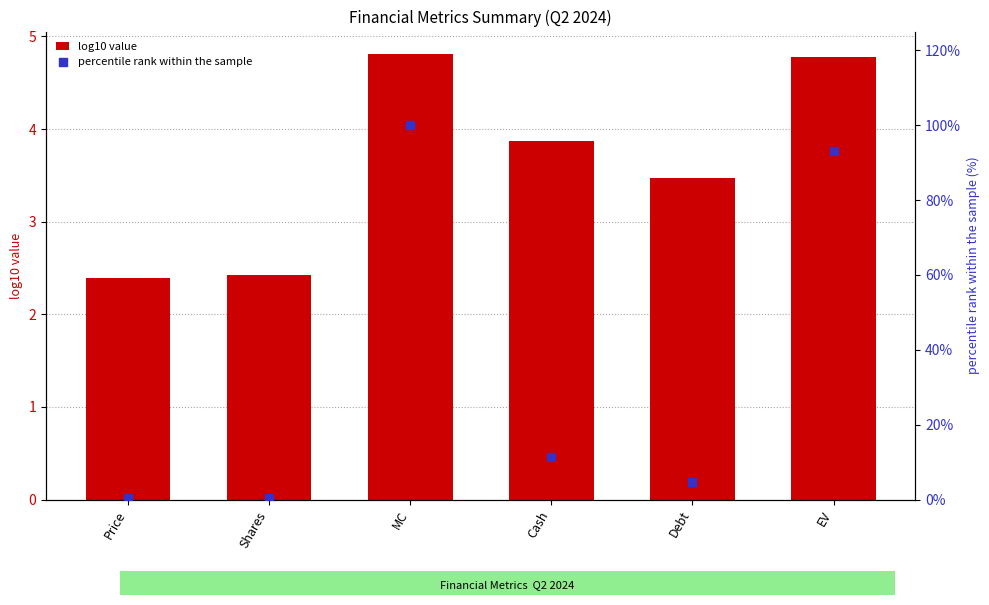

What is the total value across all series at Shares?

2.8